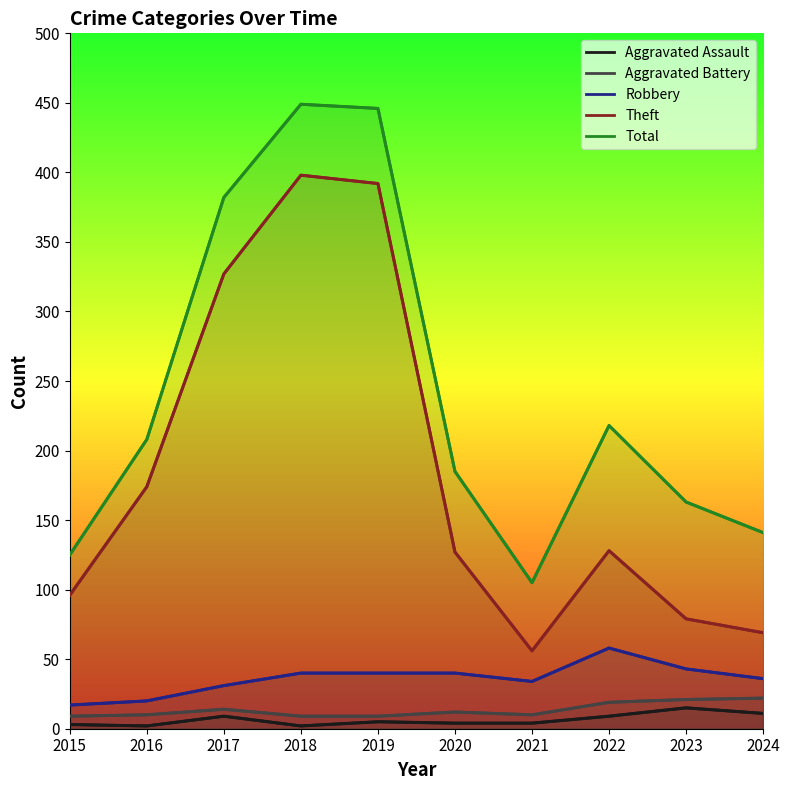

True or false: Aggravated Assault and Aggravated Battery cross at least once.

False